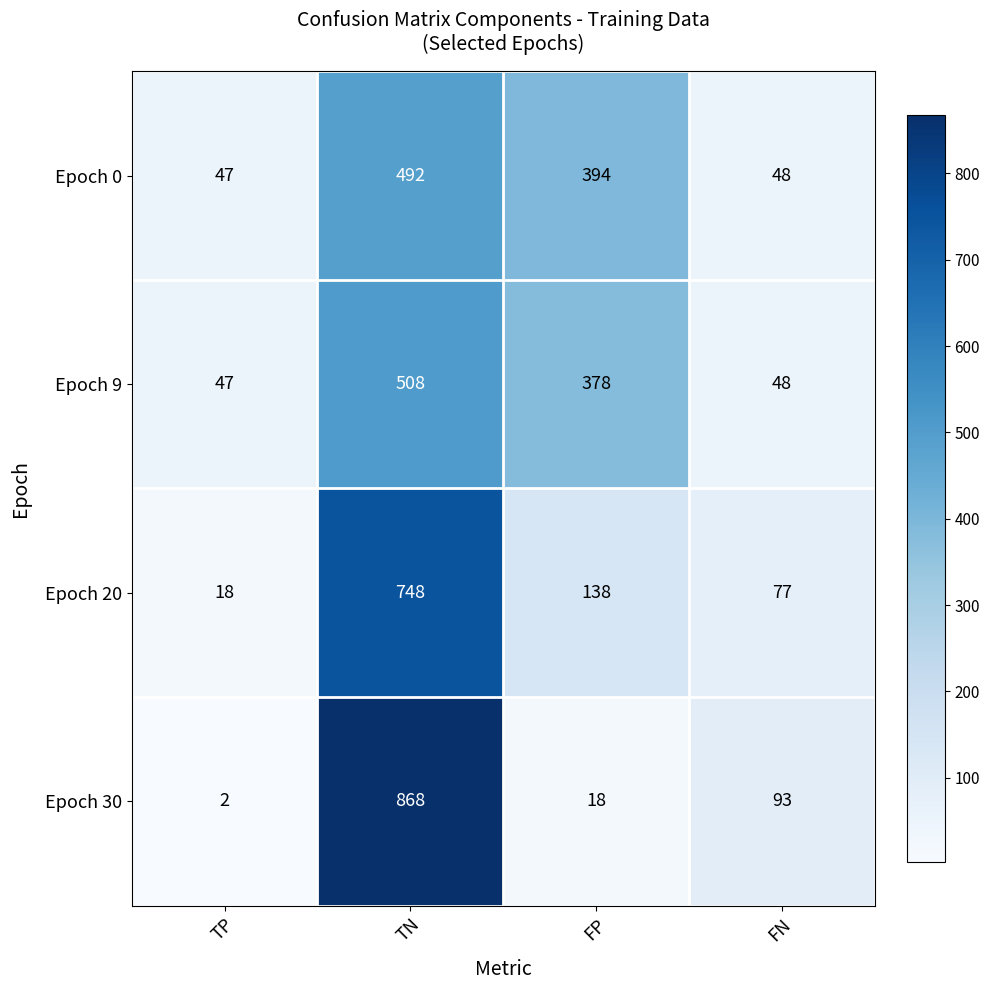

What is the smallest value displayed?

2